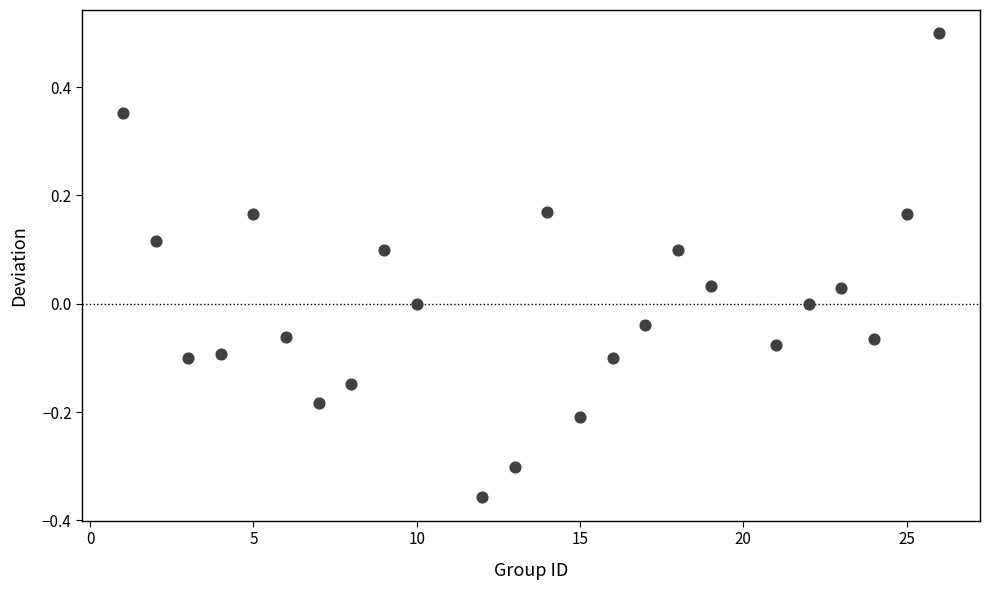

What is the range of X values (max minus min)?

25.0